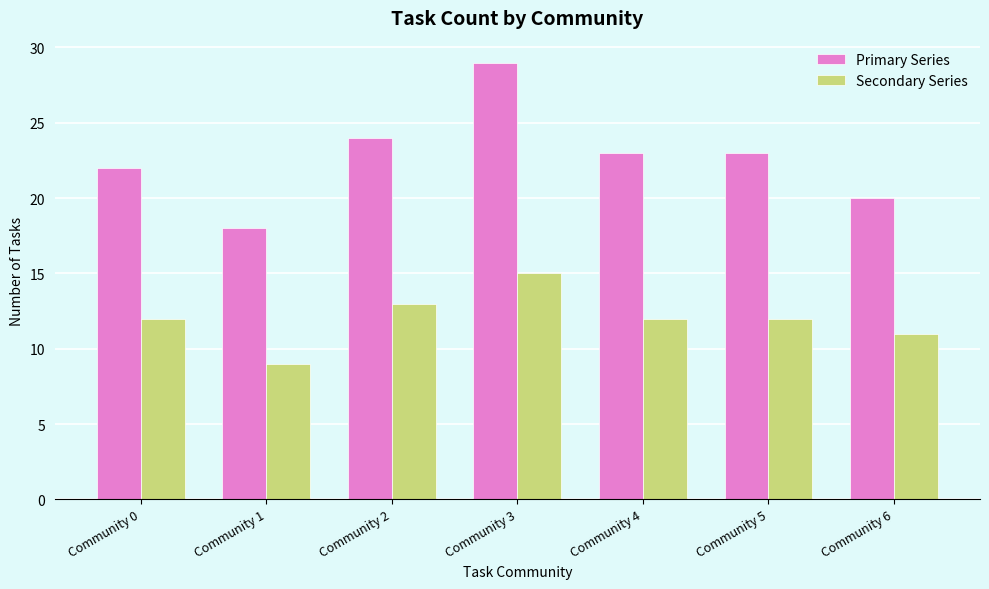

Is it true that Primary Series equals 18 at Community 1?

True